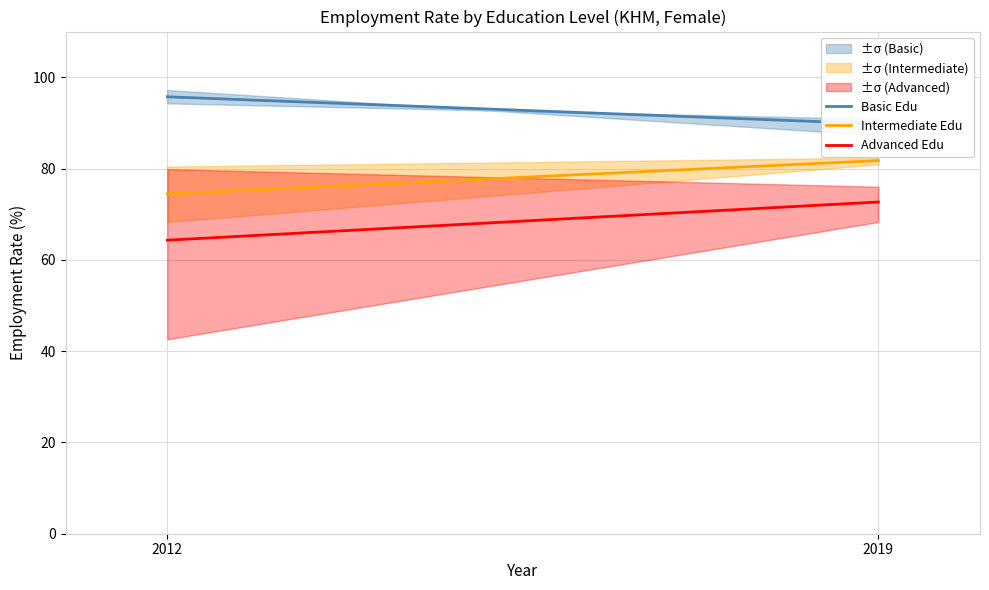

What are all the series names shown in the legend?

Basic Edu, Intermediate Edu, Advanced Edu